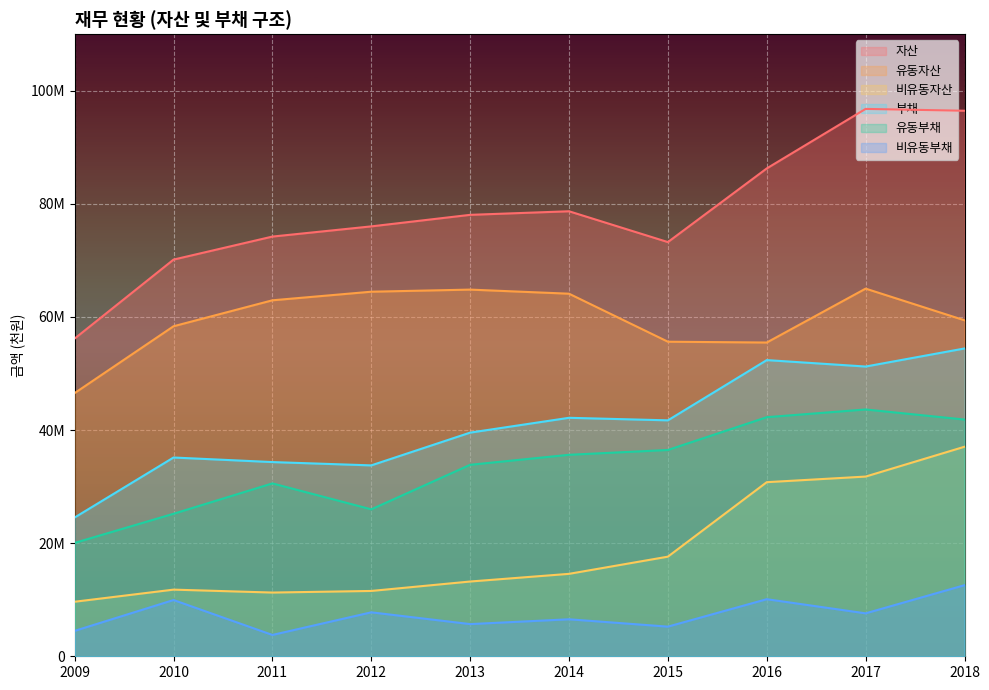

What is the sum of the 유동부채 values at 2017 and 2013?

77495230